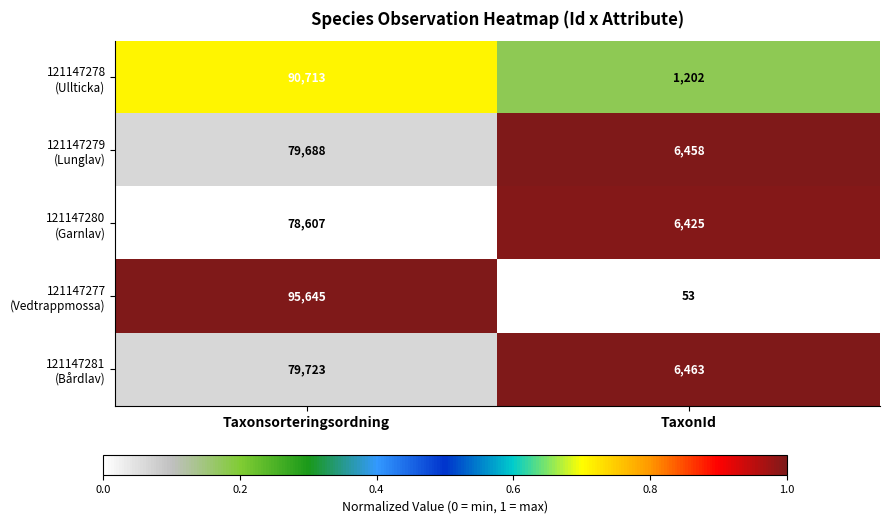

At which category does the chart reach its minimum across all series?

TaxonId